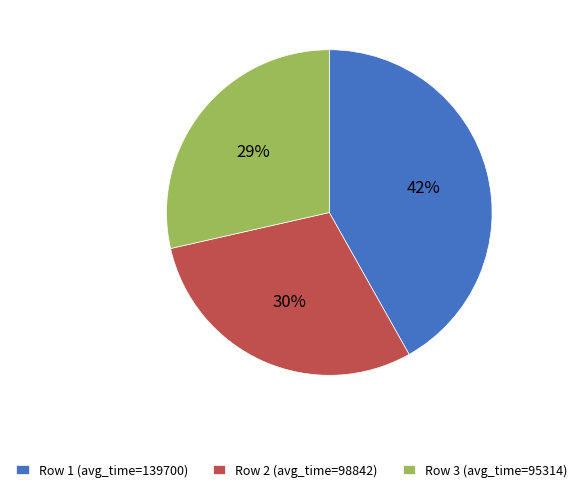

Is it true that Row 2 (avg_time=98842) is 35% of the pie?

False